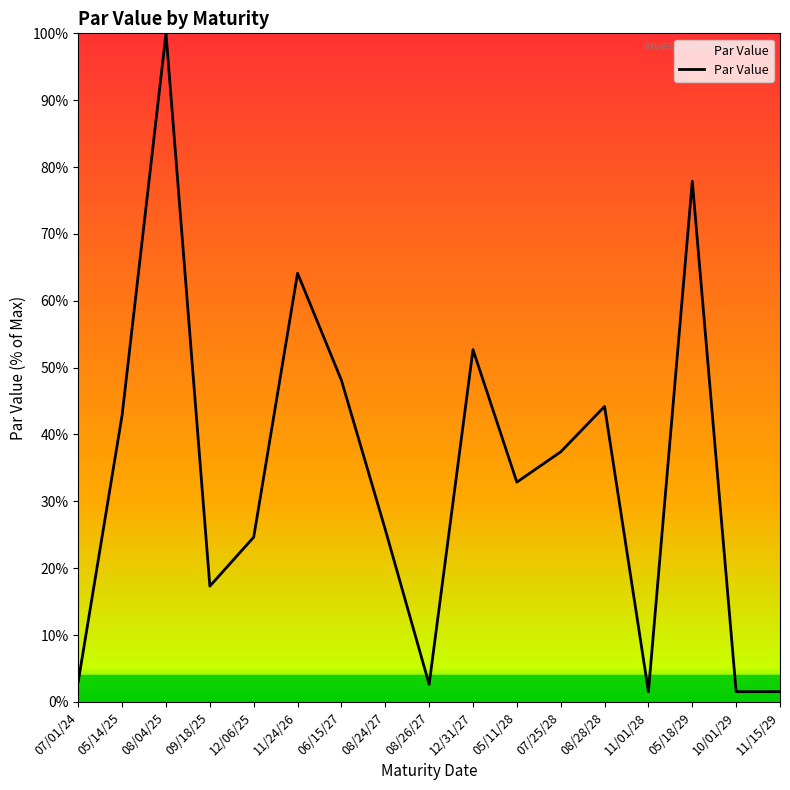

How many series are shown in this chart?

1